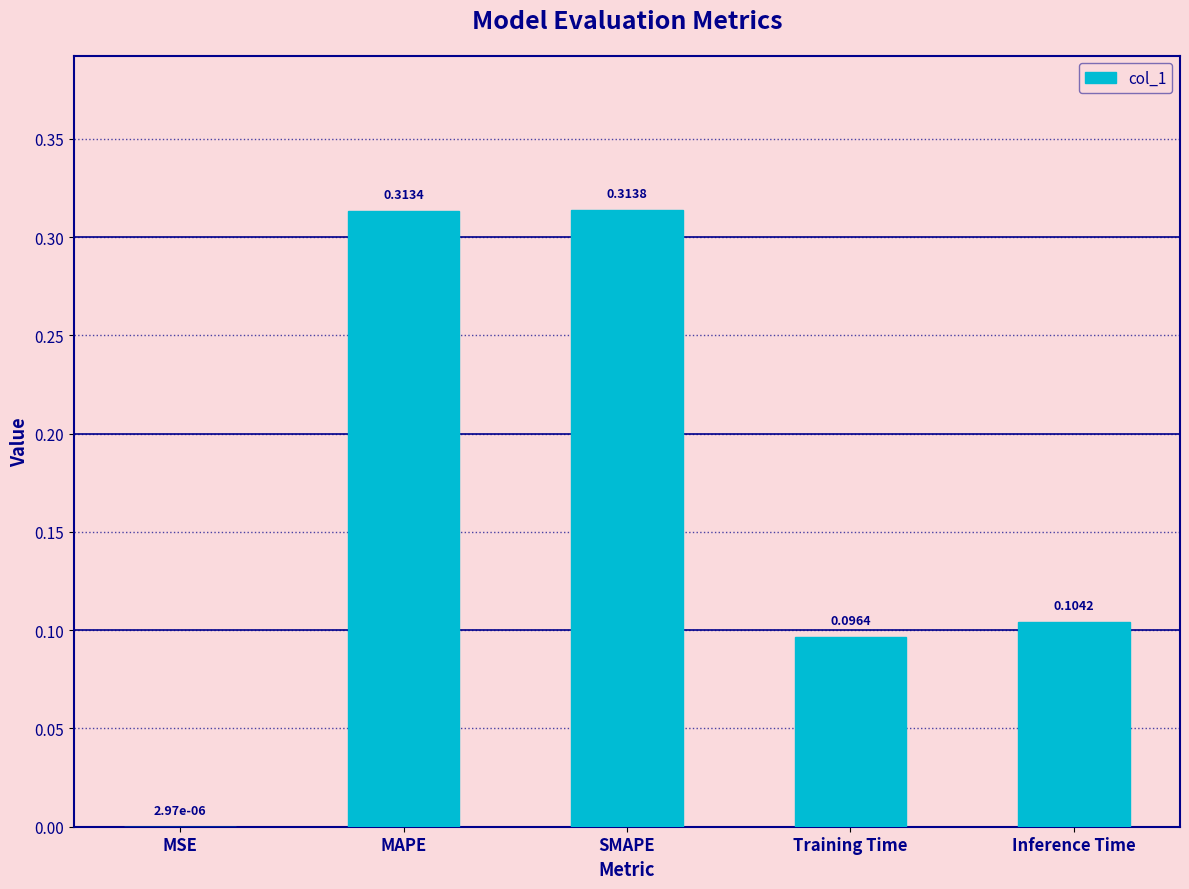

Which category has the highest value across all series?

SMAPE